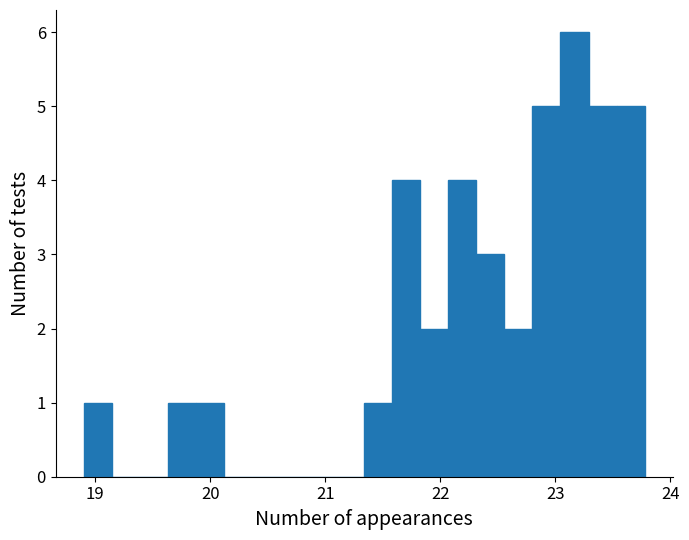

Read against the x-axis, roughly where is the centre of the tallest bar?

23.2